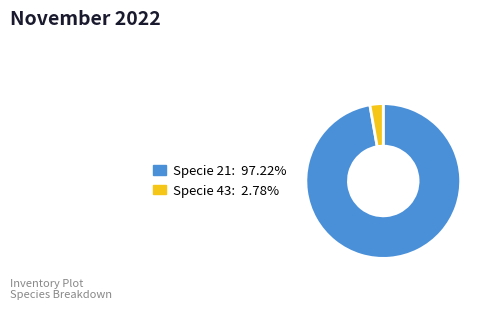

Is there a majority slice in this chart?

Yes